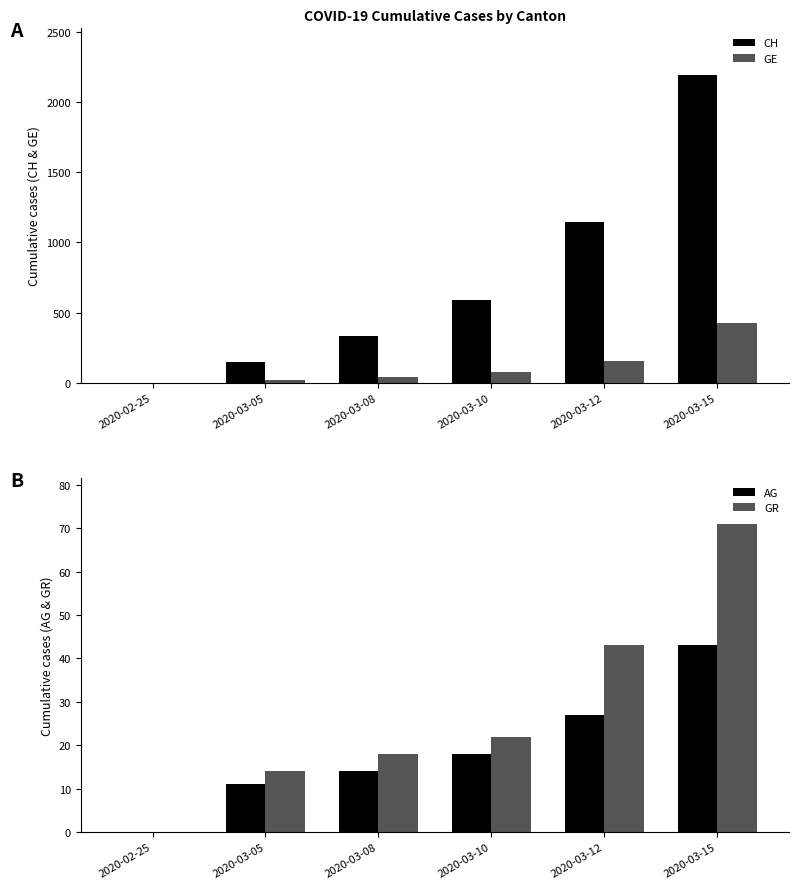

What position from the left is 2020-03-15?

6